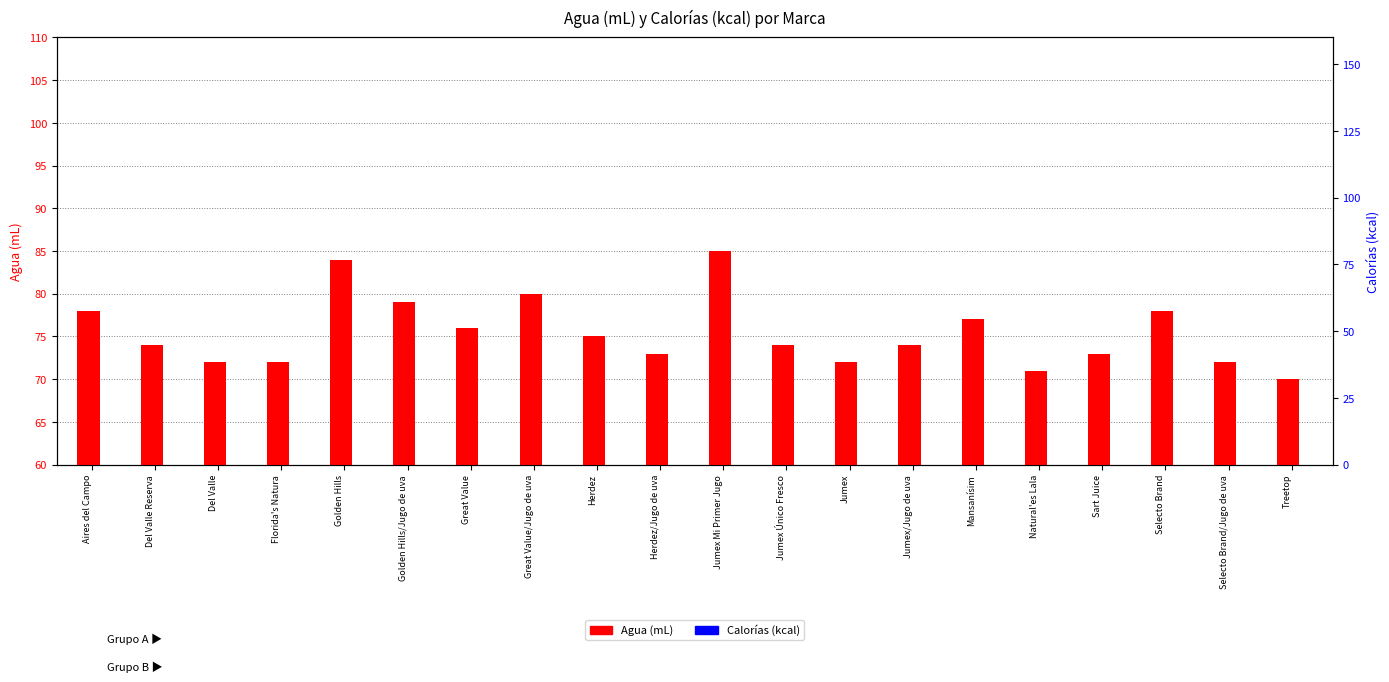

At which label does Agua (mL) first exceed 74?

Aires del Campo